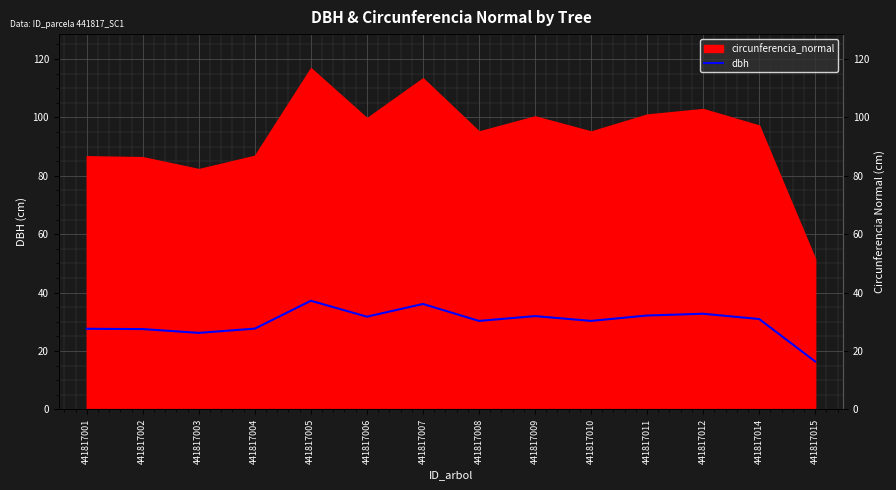

Which has a higher value, 441817010 or 441817009?

441817009